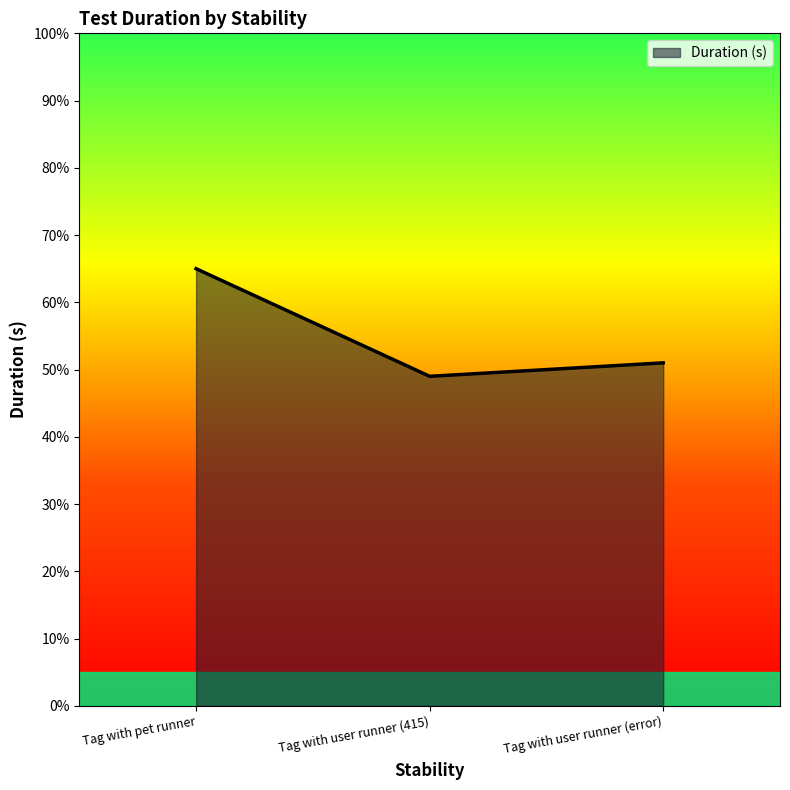

What is the greatest value displayed?

0.7